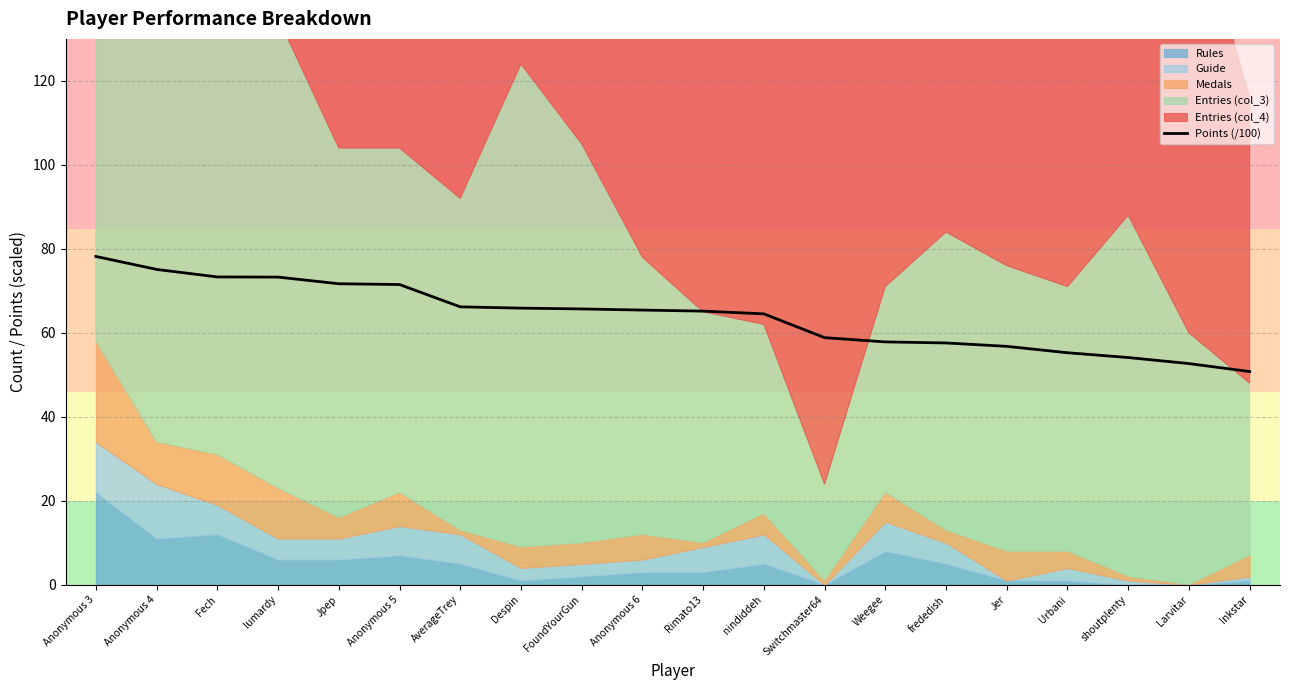

At which label is the value closest to 64?

nindiddeh